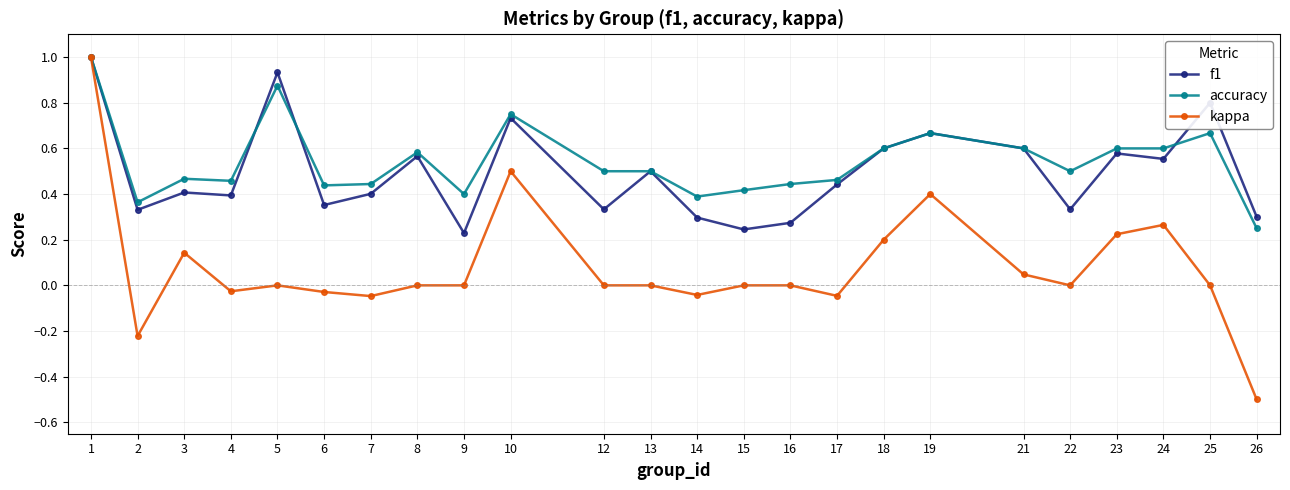

What is the total value across all series at 19?

1.7